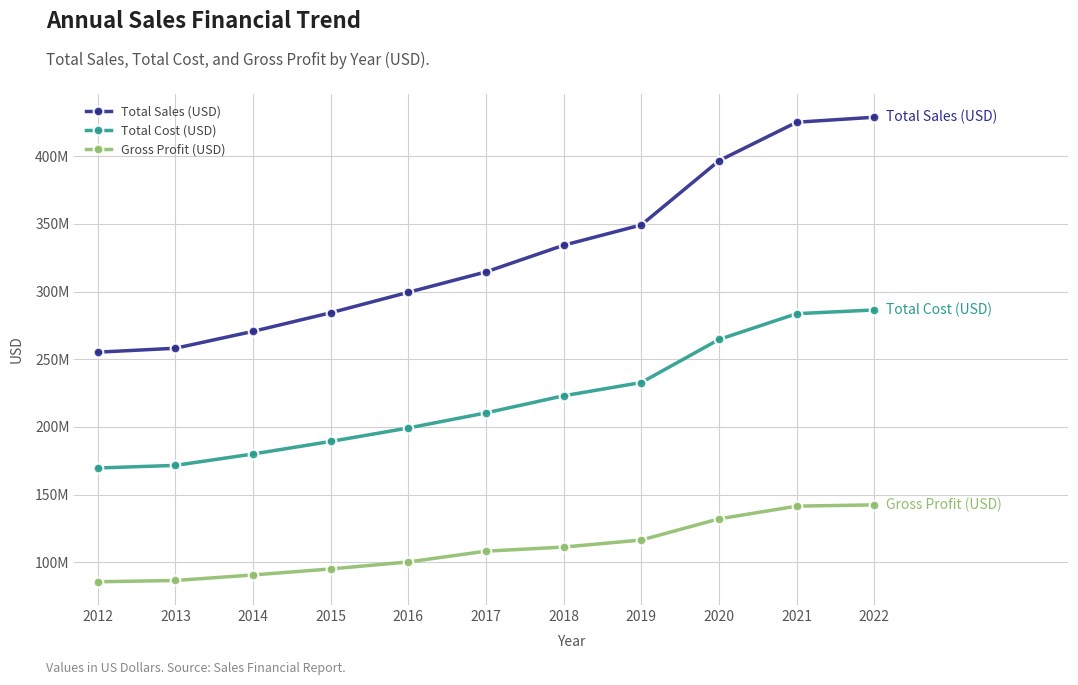

At 2022, list the series in order from largest to smallest.

Total Sales (USD), Total Cost (USD), Gross Profit (USD)